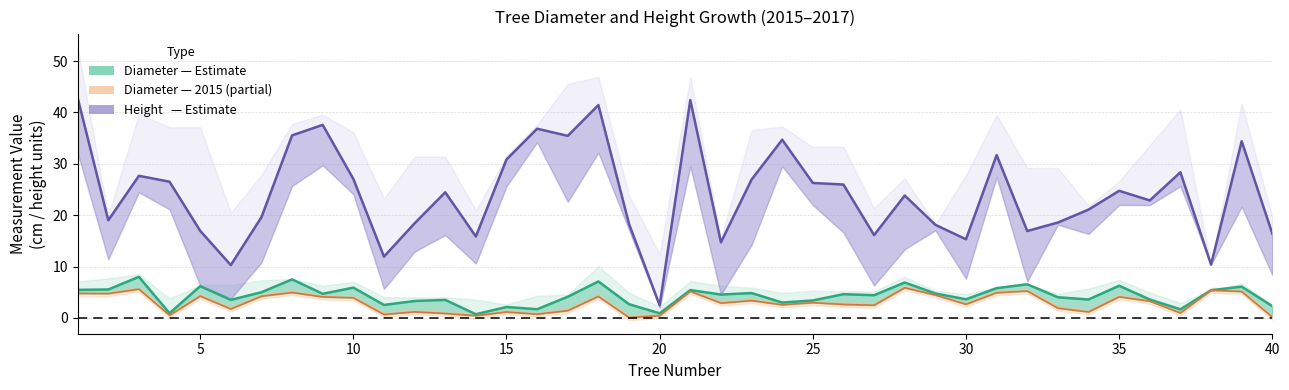

Does the chart have visible grid lines?

Yes